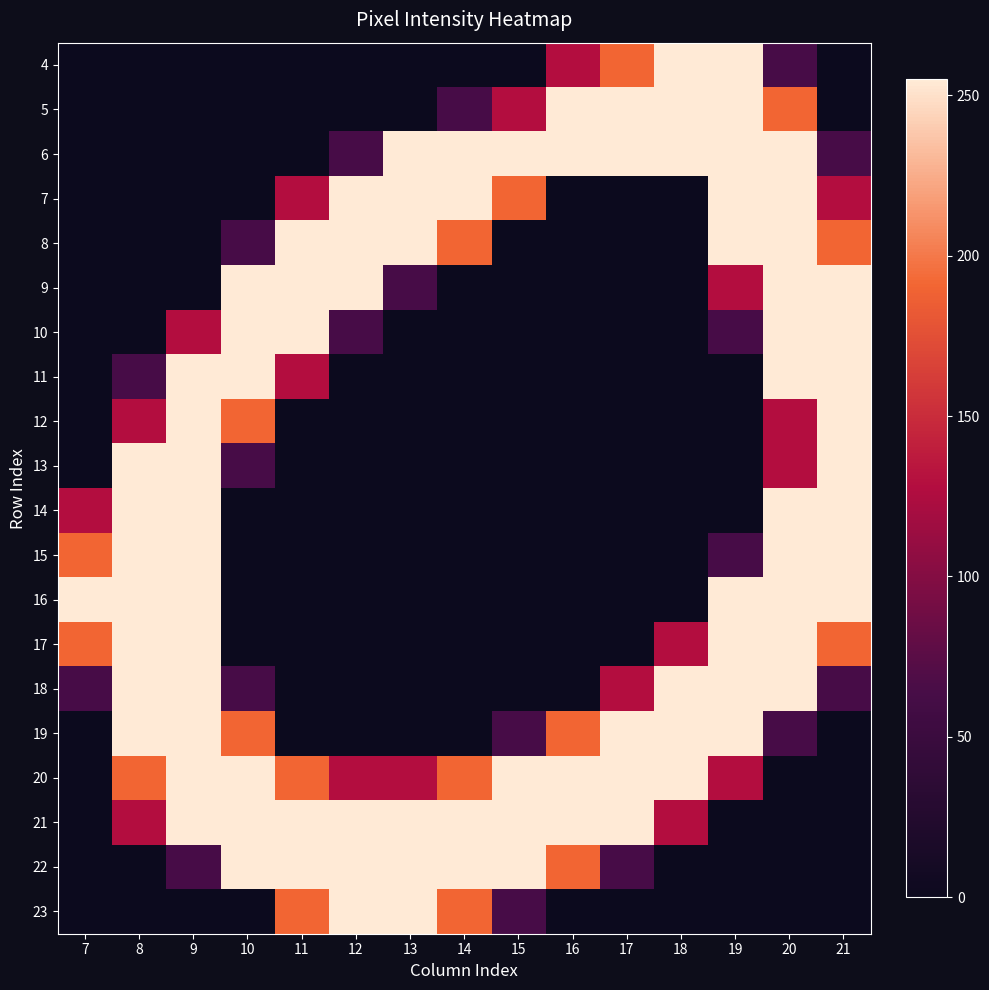

At 14, list the series in order from smallest to largest.

4, 9, 10, 11, 12, 13, 14, 15, 16, 17, 18, 19, 5, 8, 20, 23, 6, 7, 21, 22